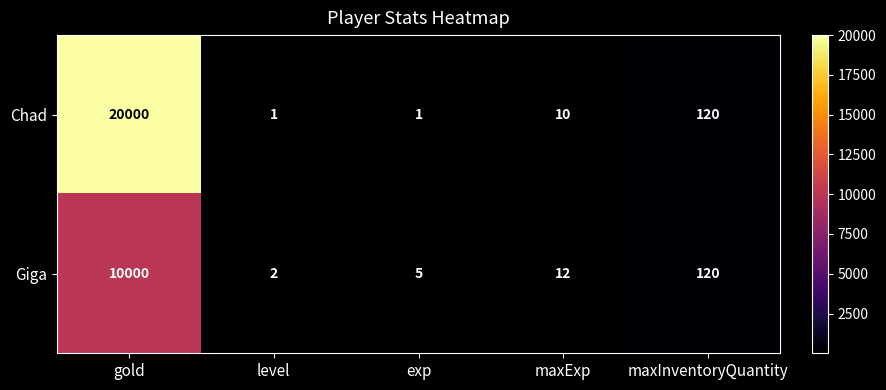

The value of Giga at level is 2. True or false?

True